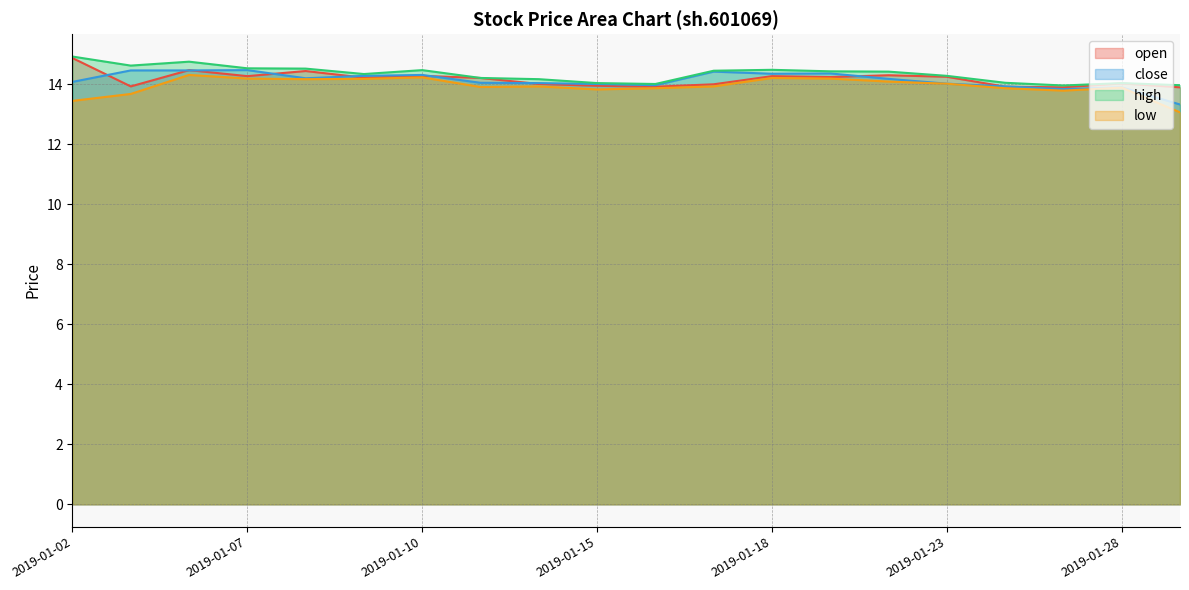

True or false: open has more than 2 interior local peaks.

True